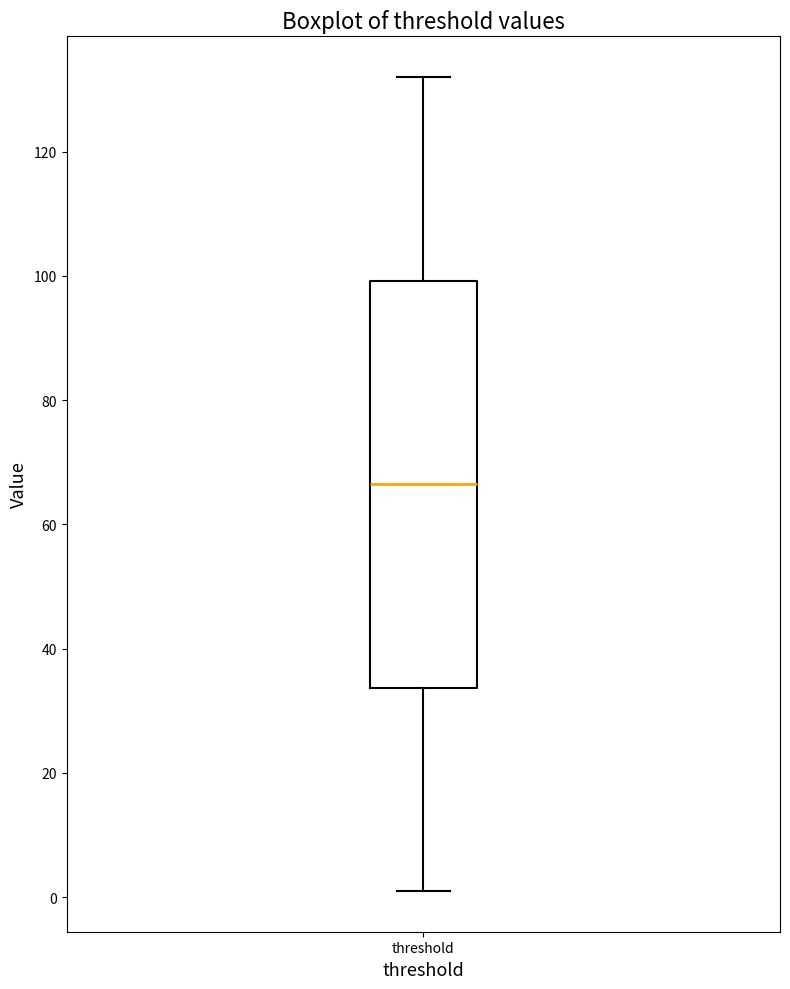

Where is the lower edge of the box for threshold on the y-axis? The values are not printed on the chart, so give them approximately, as read against the axis.

34